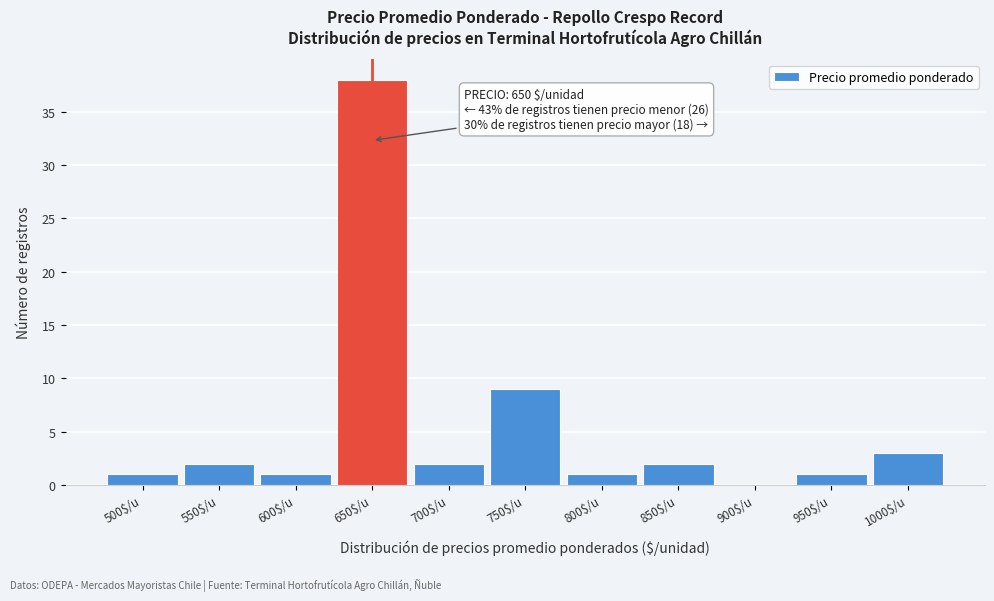

Over which range of the x-axis is the bar tallest?

625 to 675